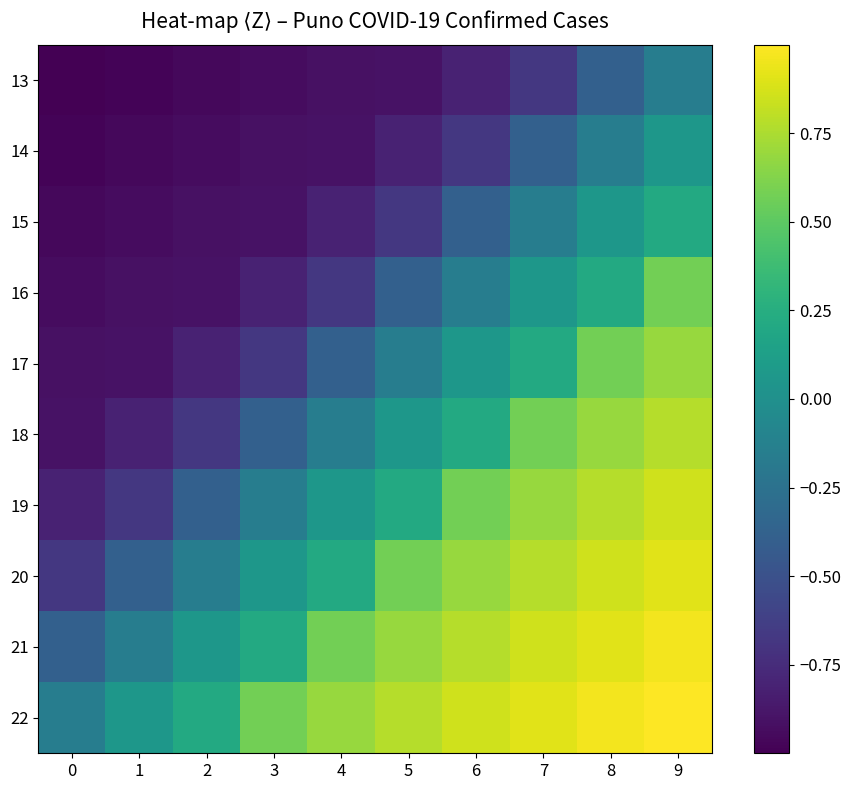

At which category is the sum across all series the highest?

9